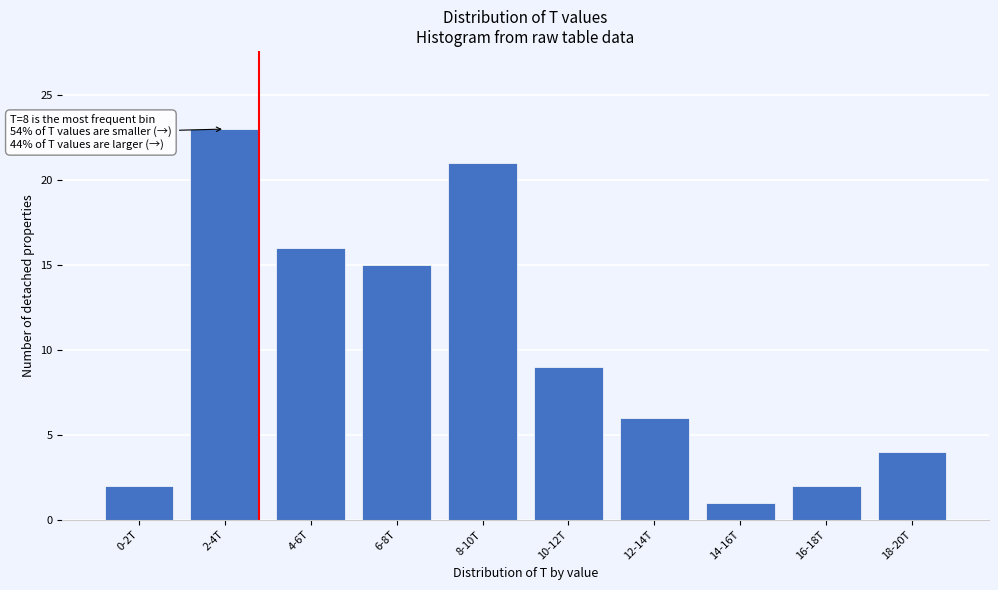

Reading right to left, list all the values displayed in this chart.

18-20T=4	16-18T=2	14-16T=1	12-14T=6	10-12T=9	8-10T=21	6-8T=15	4-6T=16	2-4T=23	0-2T=2